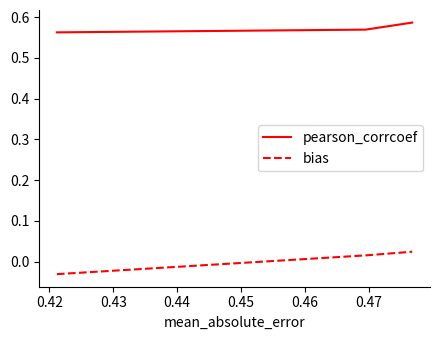

Which series has the largest total across all categories?

pearson_corrcoef